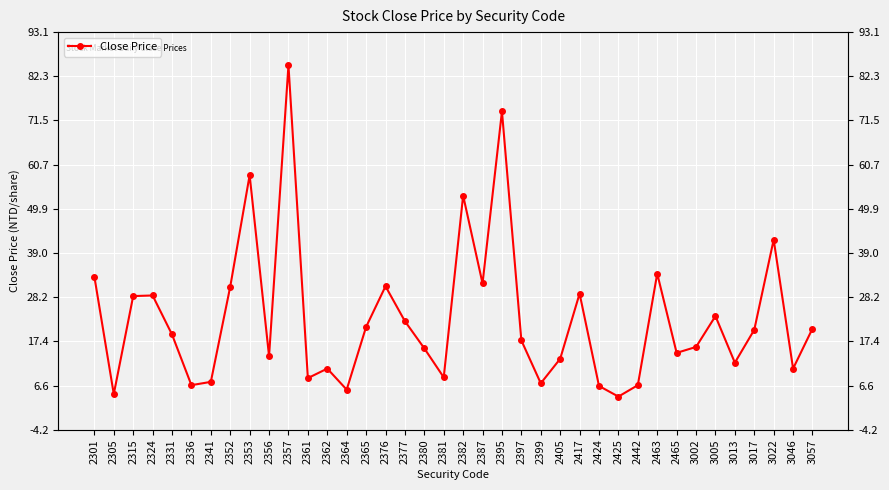

What is the difference between the maximum and minimum values?

81.1